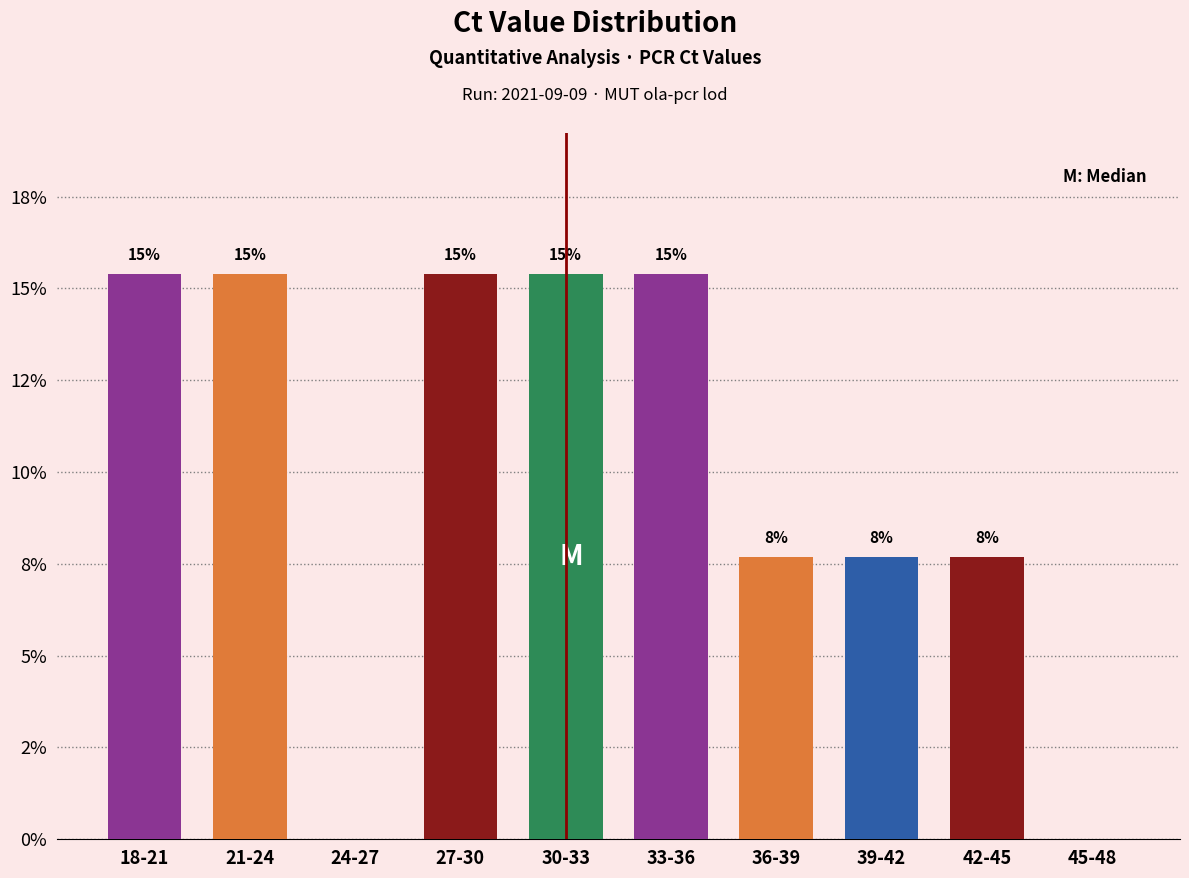

Are the bars horizontal?

No